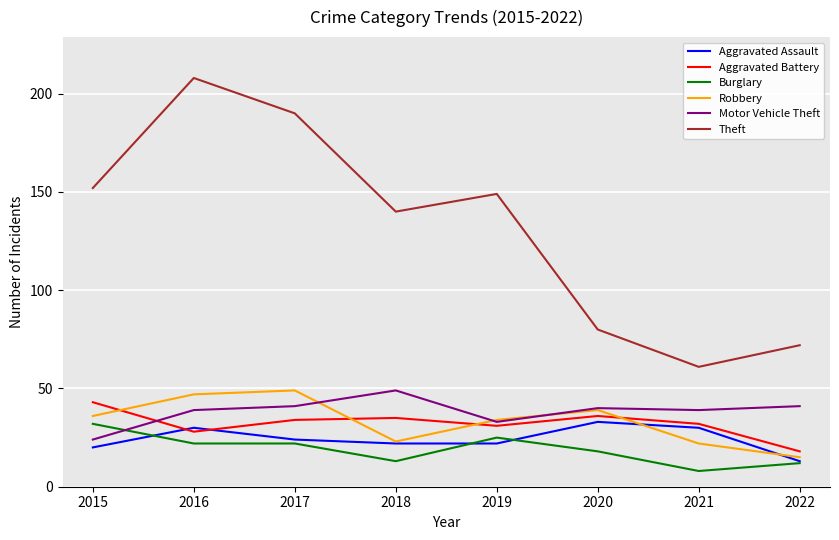

At 2015, list the series in order from largest to smallest.

Theft, Aggravated Battery, Robbery, Burglary, Motor Vehicle Theft, Aggravated Assault